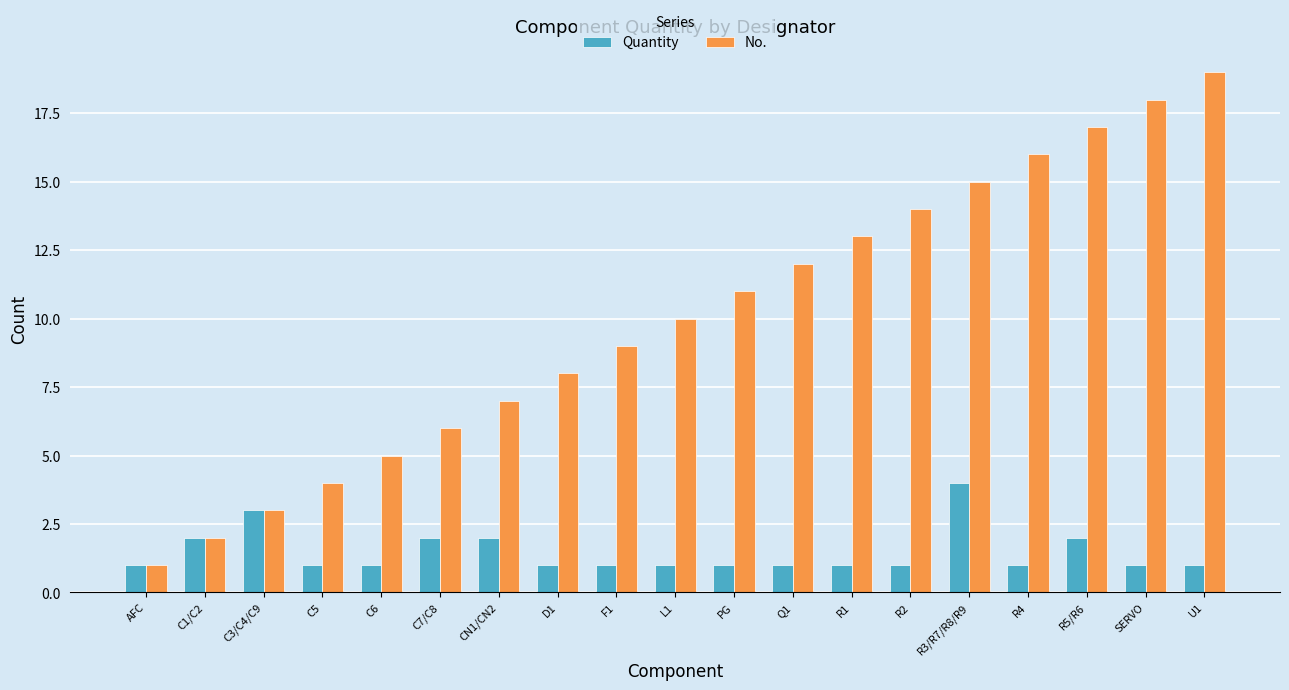

What is the label of the 1st bar from the right?

U1